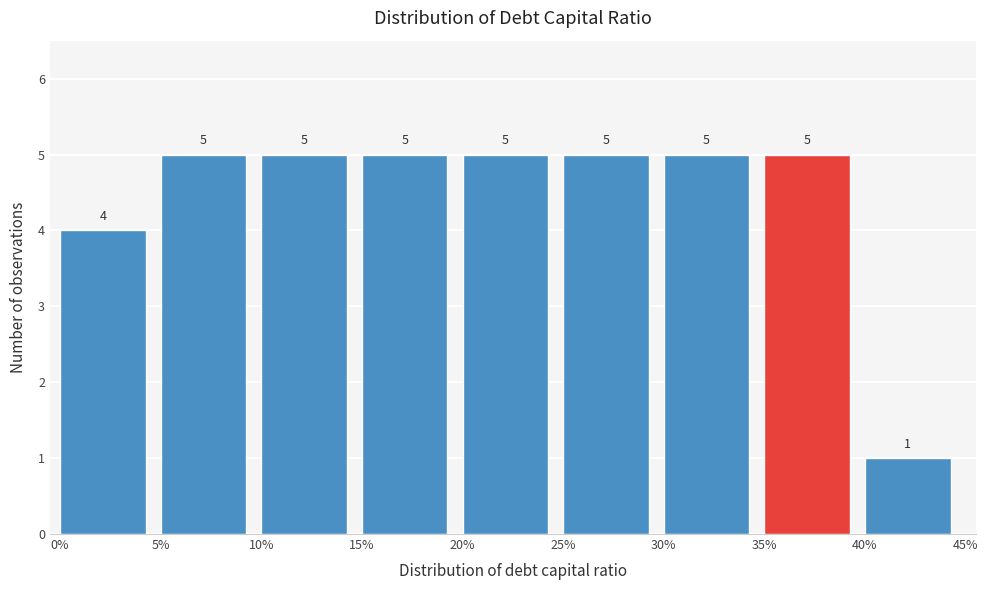

Reading left to right, extract all data points from this chart.

4	5	5	5	5	5	5	5	1